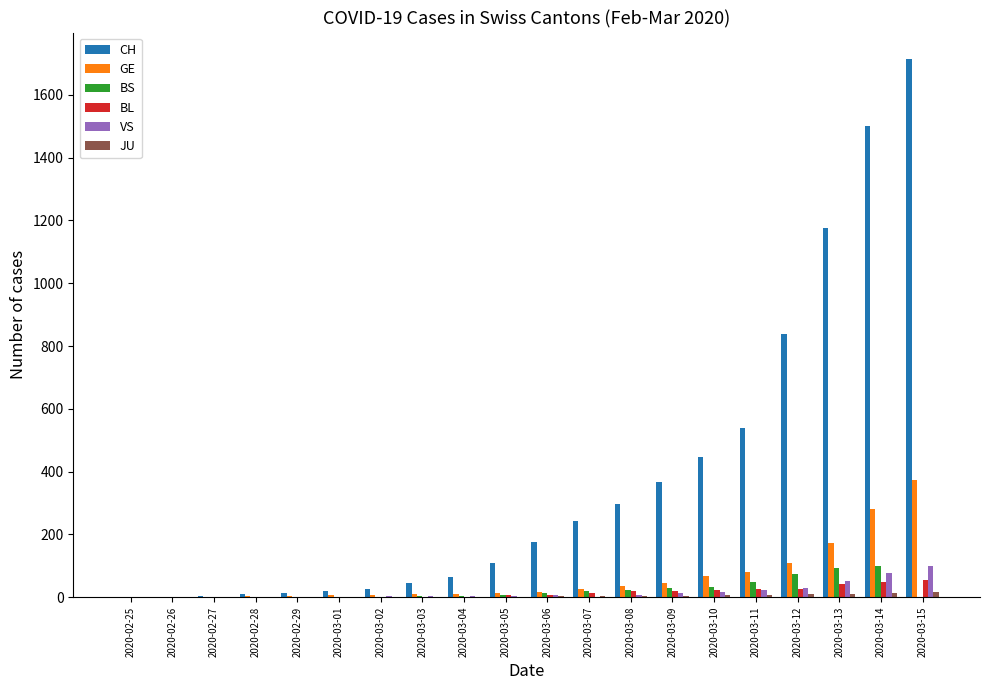

Where is CH nearest to the value 857?

2020-03-12